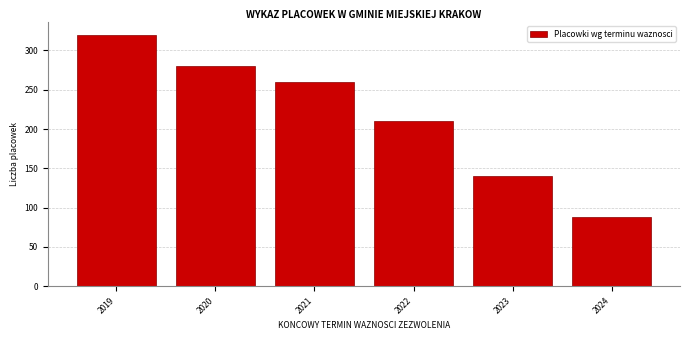

Reading right to left, extract all data points from this chart.

2024=88	2023=140	2022=210	2021=260	2020=280	2019=320